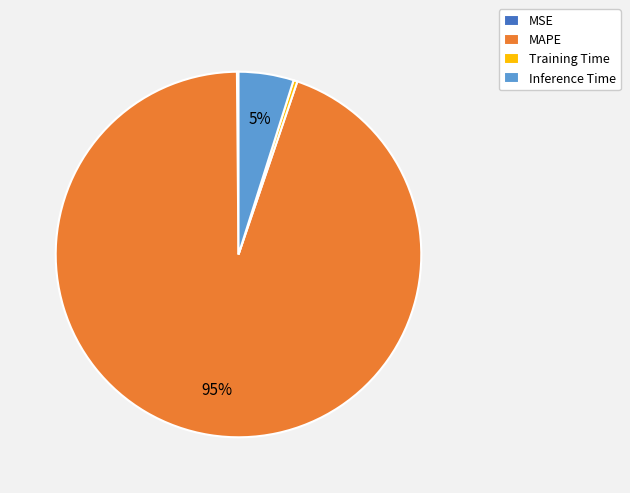

Is the sum of Training Time and MAPE greater than half?

Yes